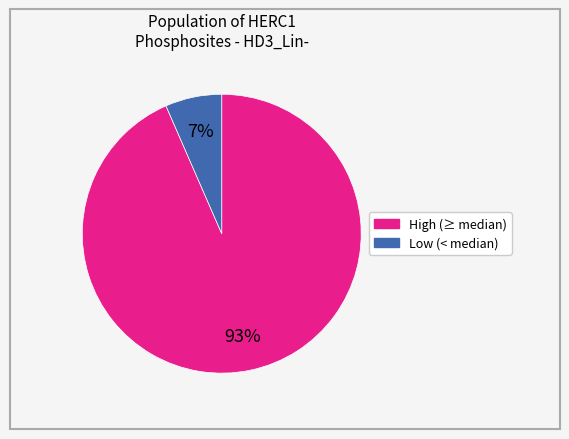

How many slices are in this pie chart?

2